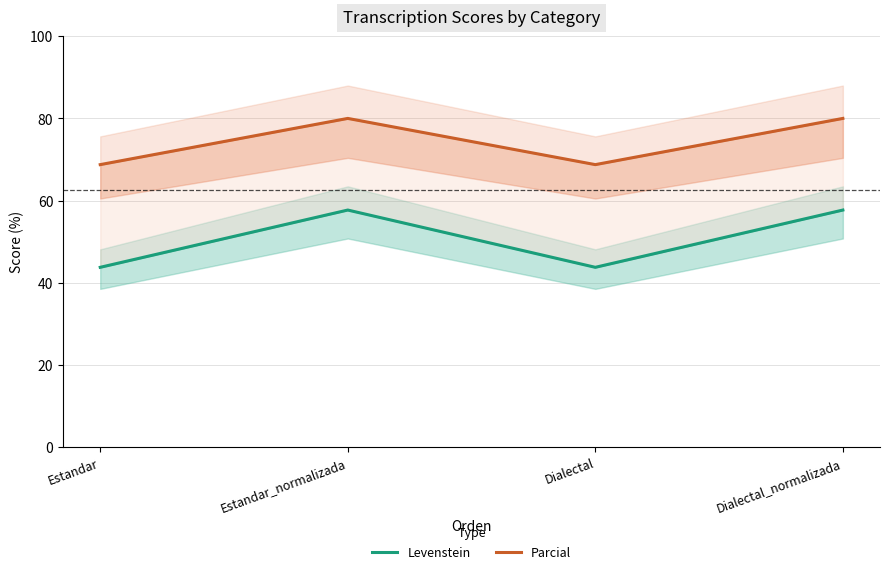

Where is the first local maximum for Levenstein?

Estandar_normalizada